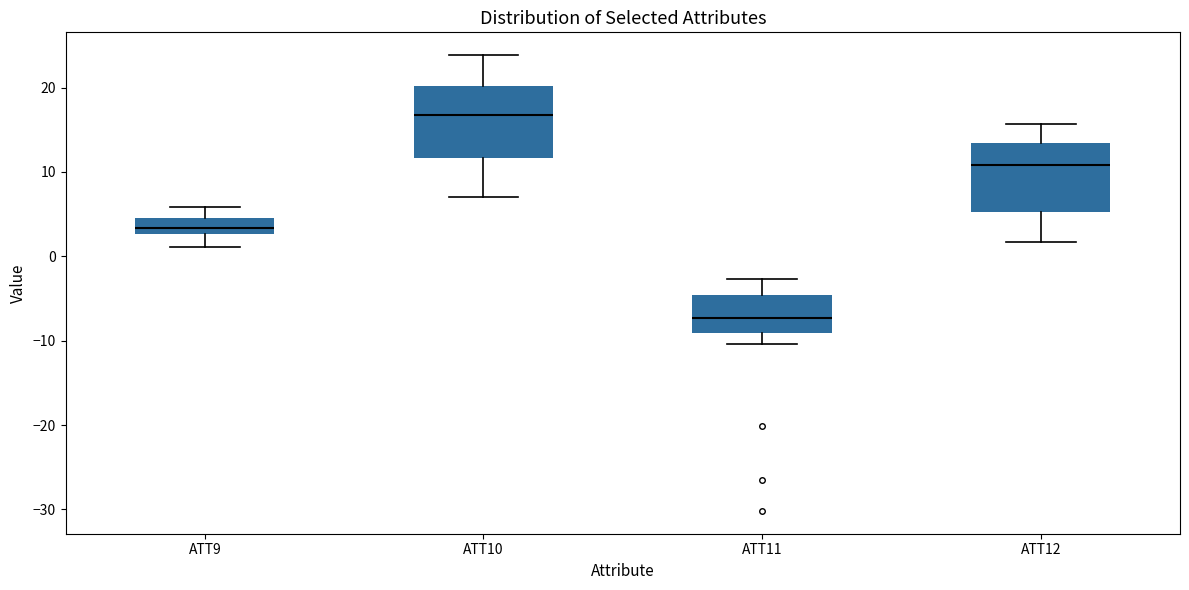

Where does the upper whisker of the box for ATT12 end on the y-axis? The values are not printed on the chart, so give them approximately, as read against the axis.

16